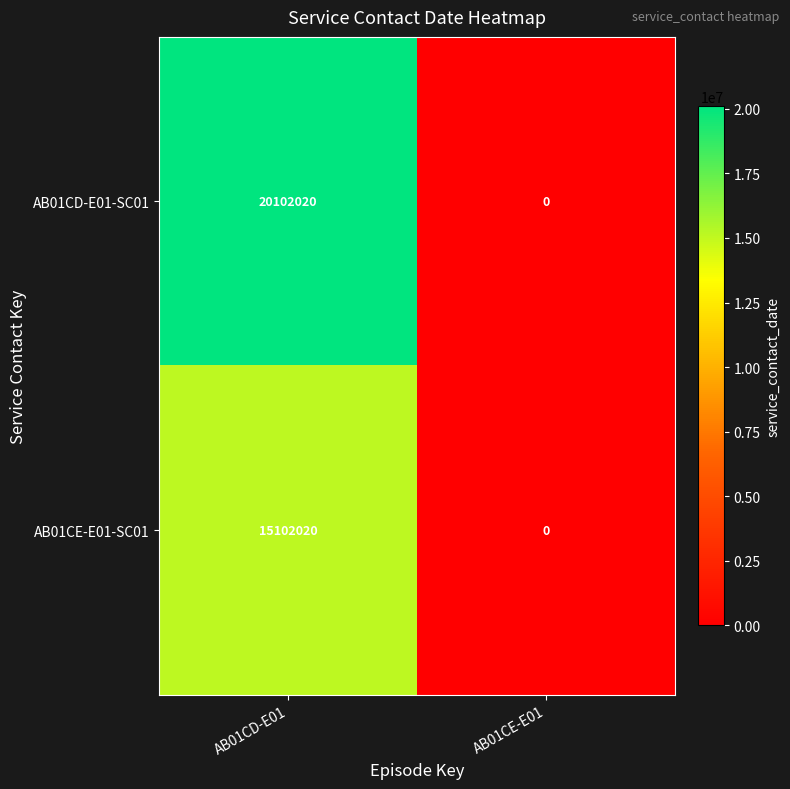

Rank the series by their average value, from highest to lowest.

AB01CD-E01-SC01, AB01CE-E01-SC01